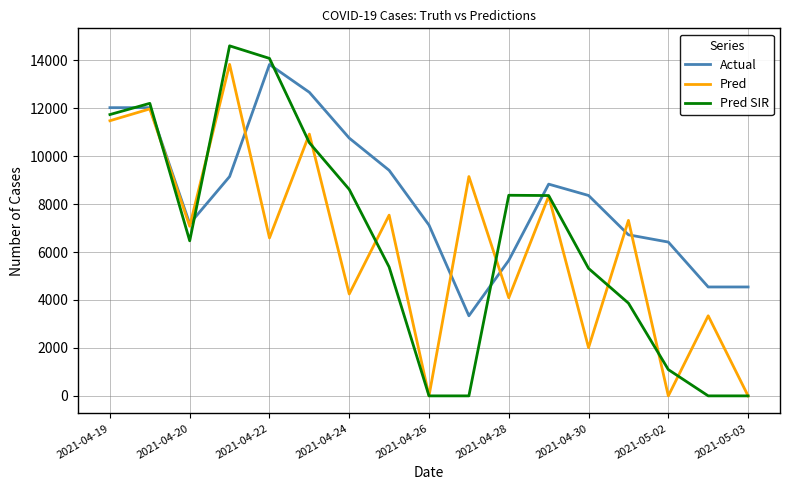

Which series has the widest spread of values?

Pred SIR